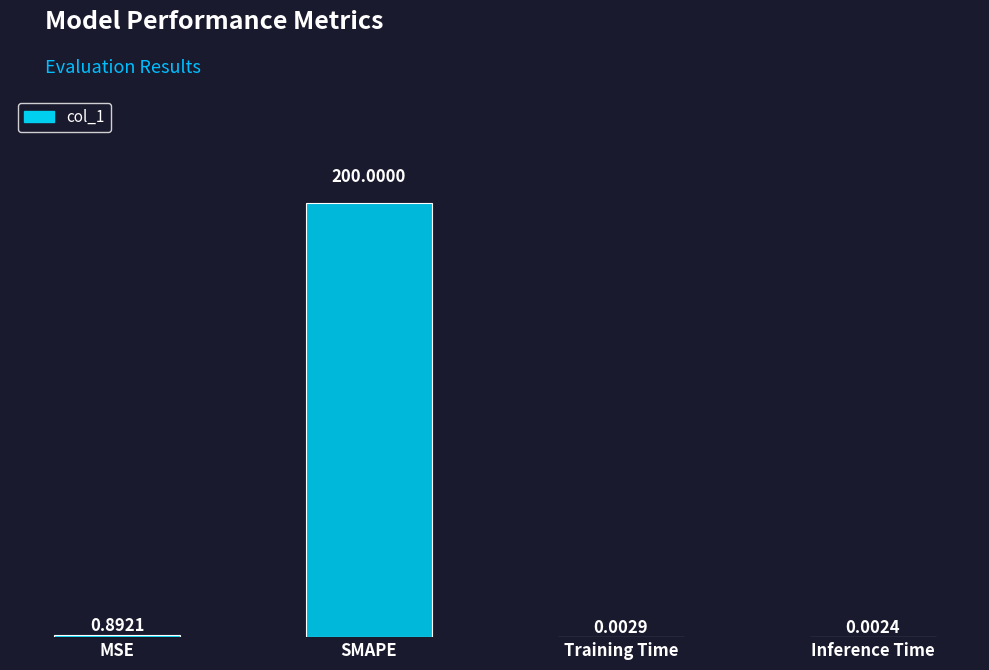

What is the sum of all values?

200.9